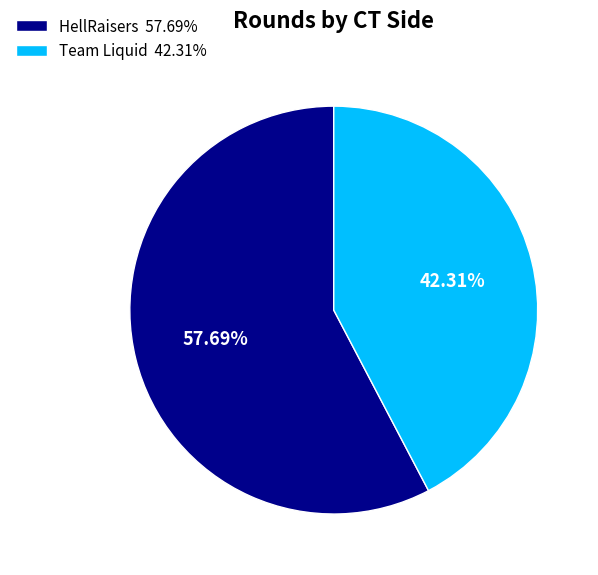

What is the ratio of the value at HellRaisers to the value at Team Liquid?

1.4